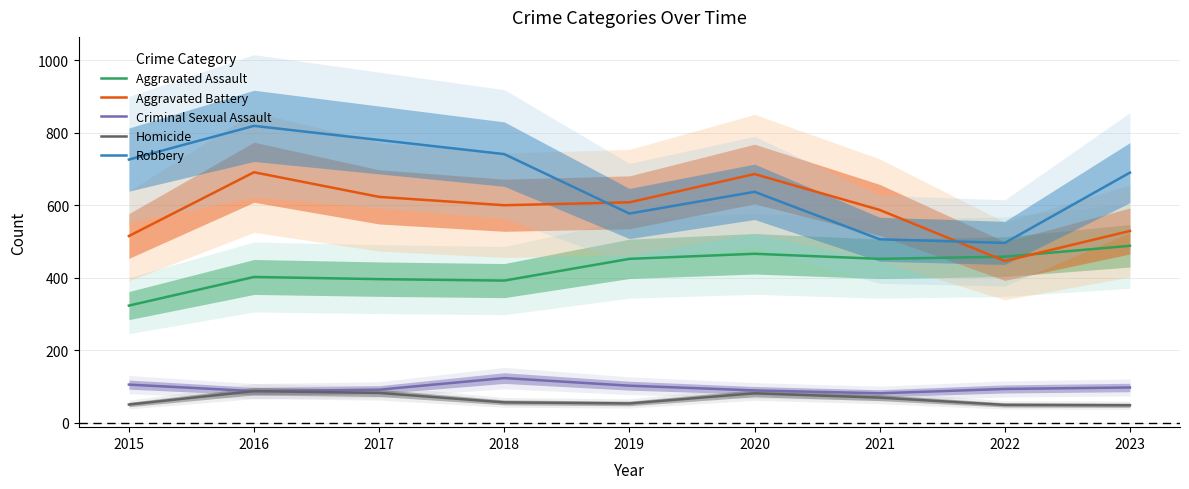

What is the sum of all Robbery values?

5972